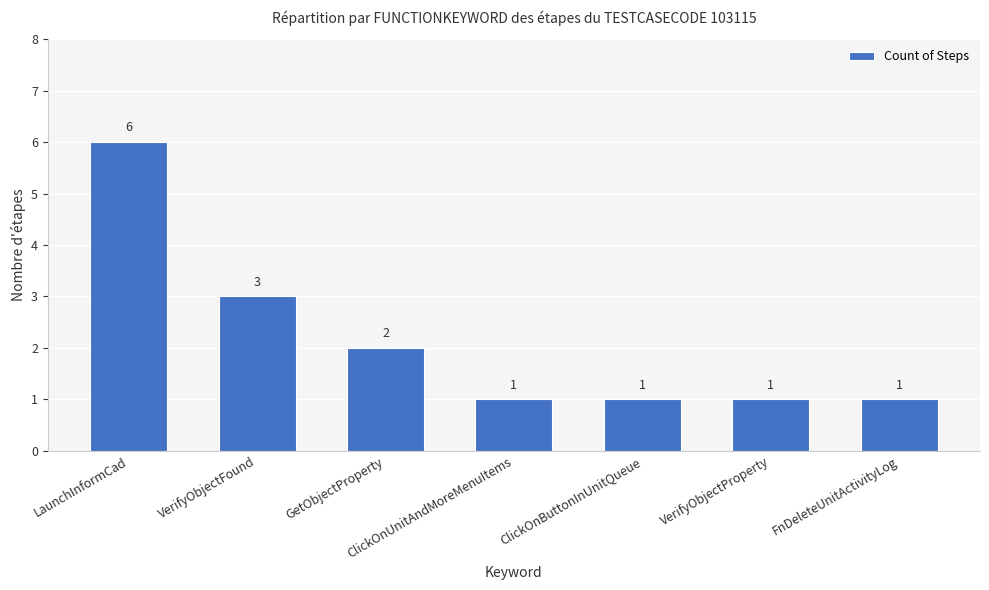

What is the change in value from GetObjectProperty to VerifyObjectProperty?

-1